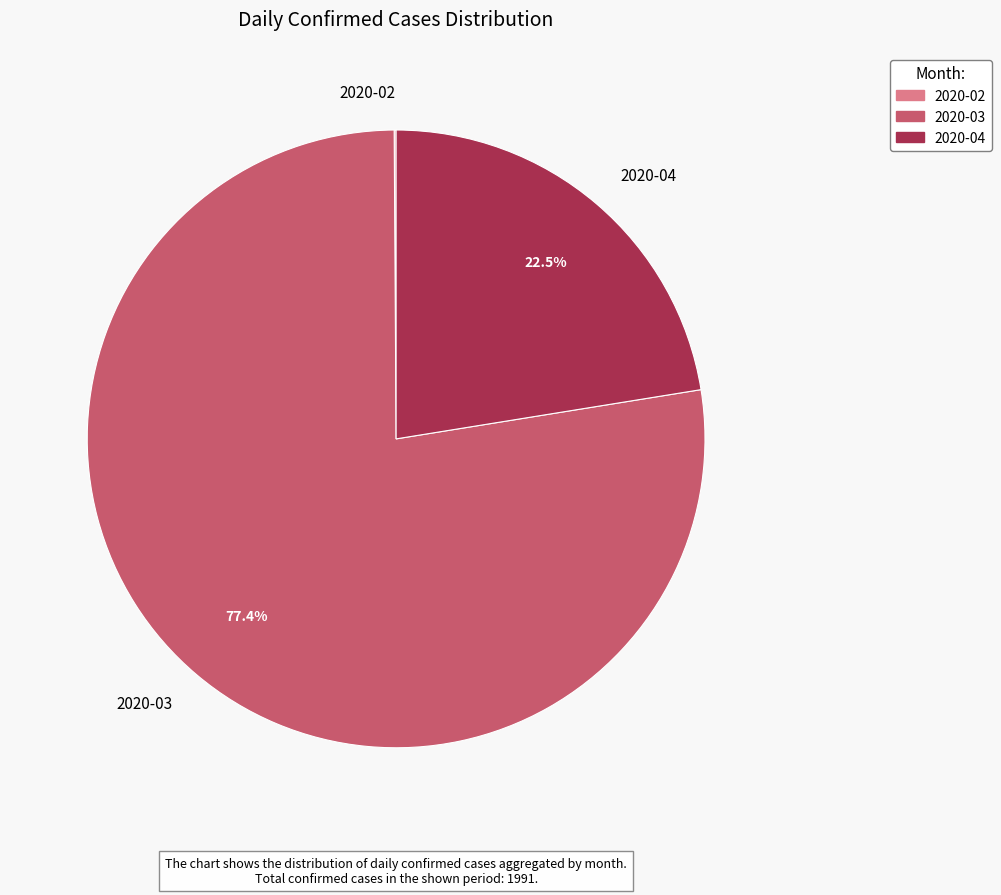

Which slice represents more than half of the pie?

2020-03